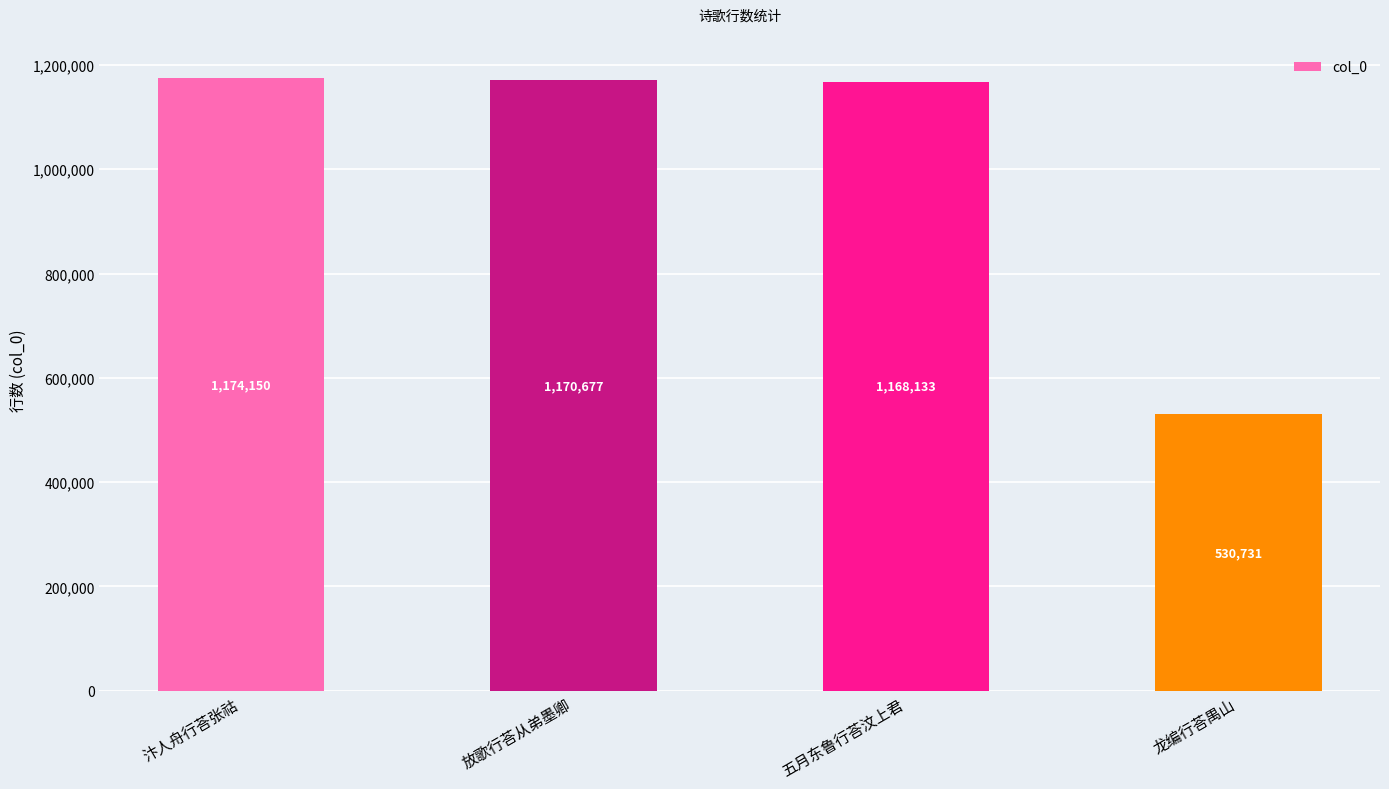

Reading left to right, transcribe all the data shown in this chart.

汴人舟行荅张祜=1174150	放歌行荅从弟墨卿=1170677	五月东鲁行荅汶上君=1168133	龙编行荅禺山=530731